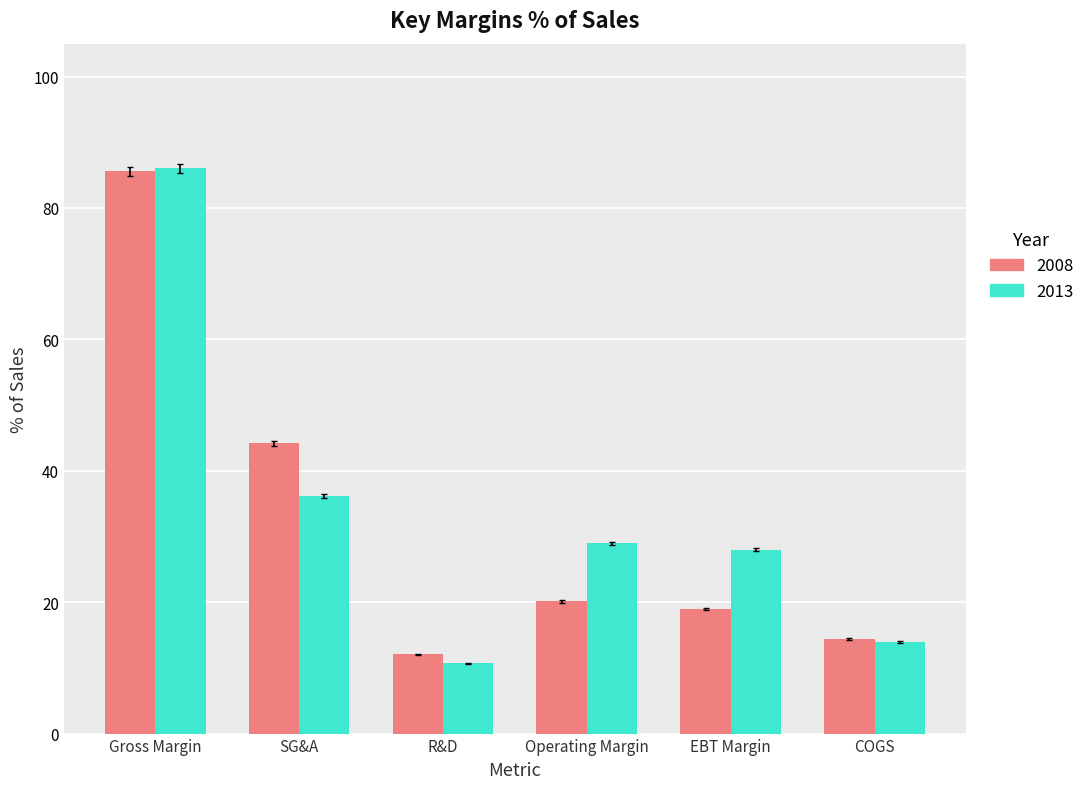

At which category is the sum across all series the highest?

Gross Margin